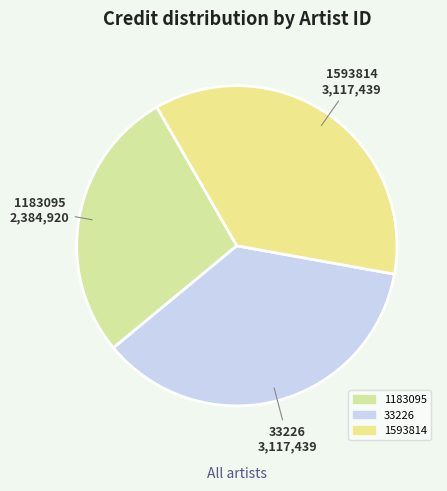

Between 1183095 and 33226, which is larger?

33226